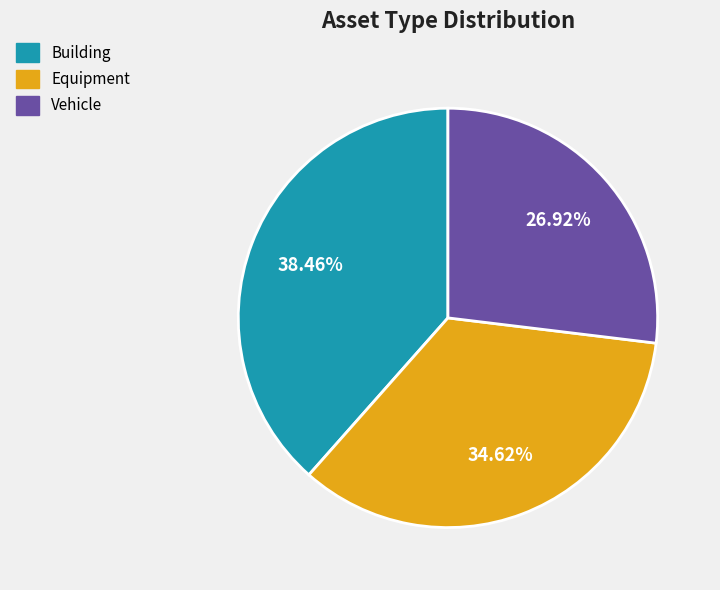

Between Building and Vehicle, which is larger?

Building